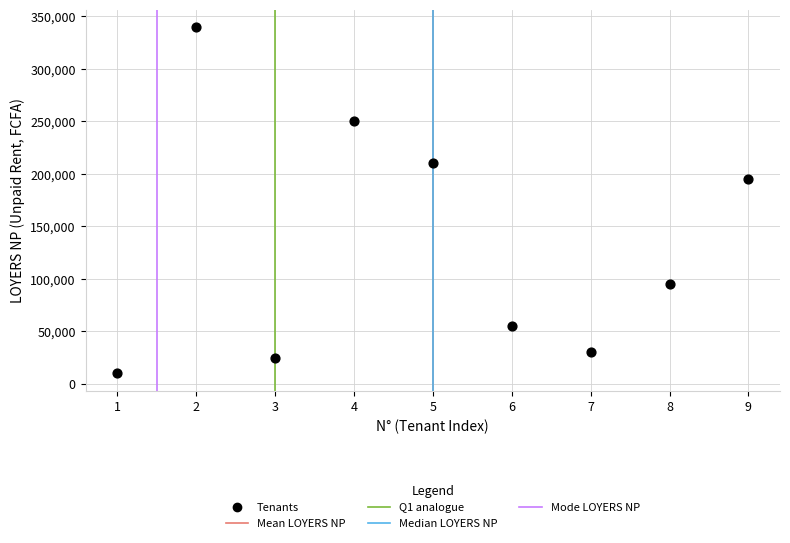

What Y value in the scatter plot is closest to 175000?

195000